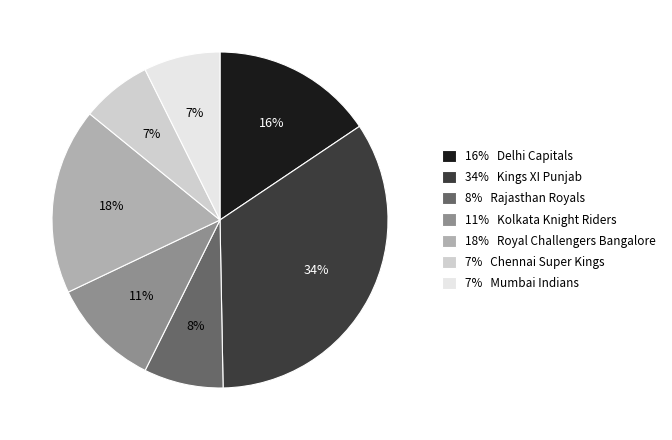

Which slice is the largest?

34% Kings XI Punjab